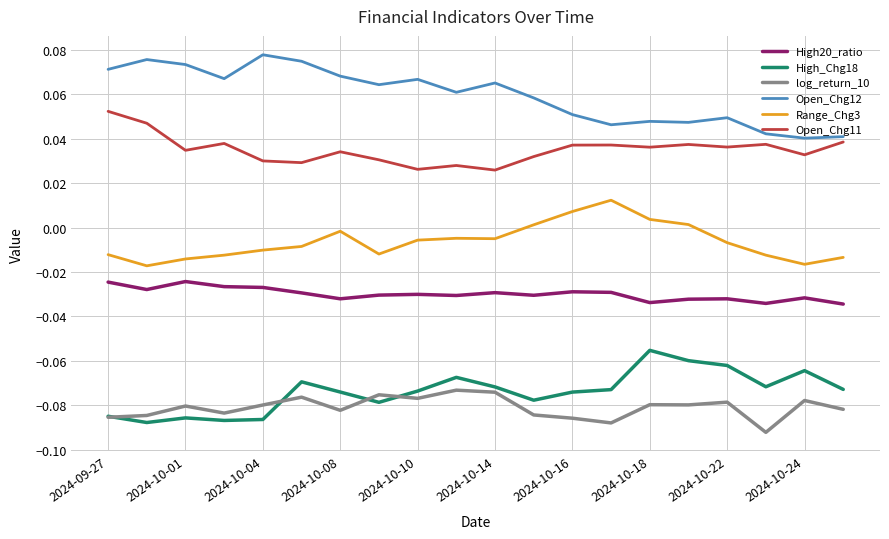

Which series has the largest total across all categories?

Open_Chg12